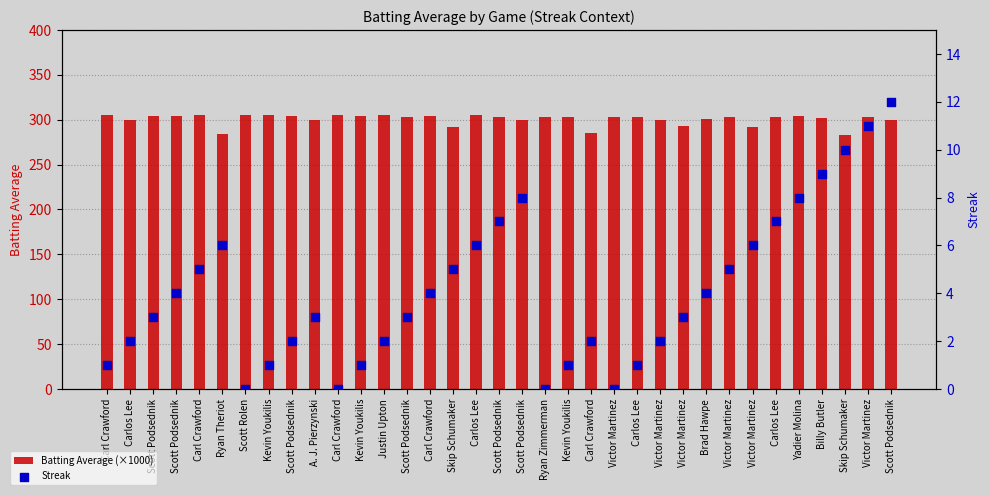

Is the value of Batting Average (×1000) at Justin Upton greater than the value of Streak at Kevin Youkilis?

Yes